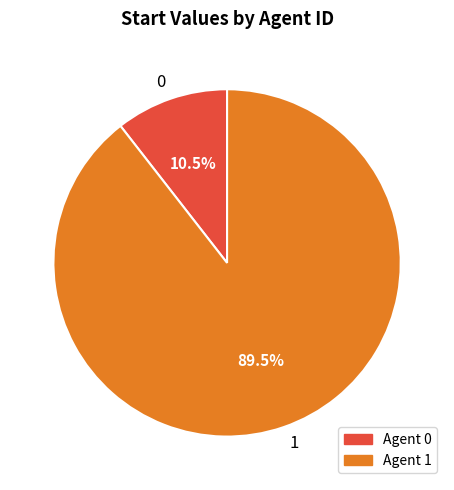

How much of the chart is everything except 1?

10.5%